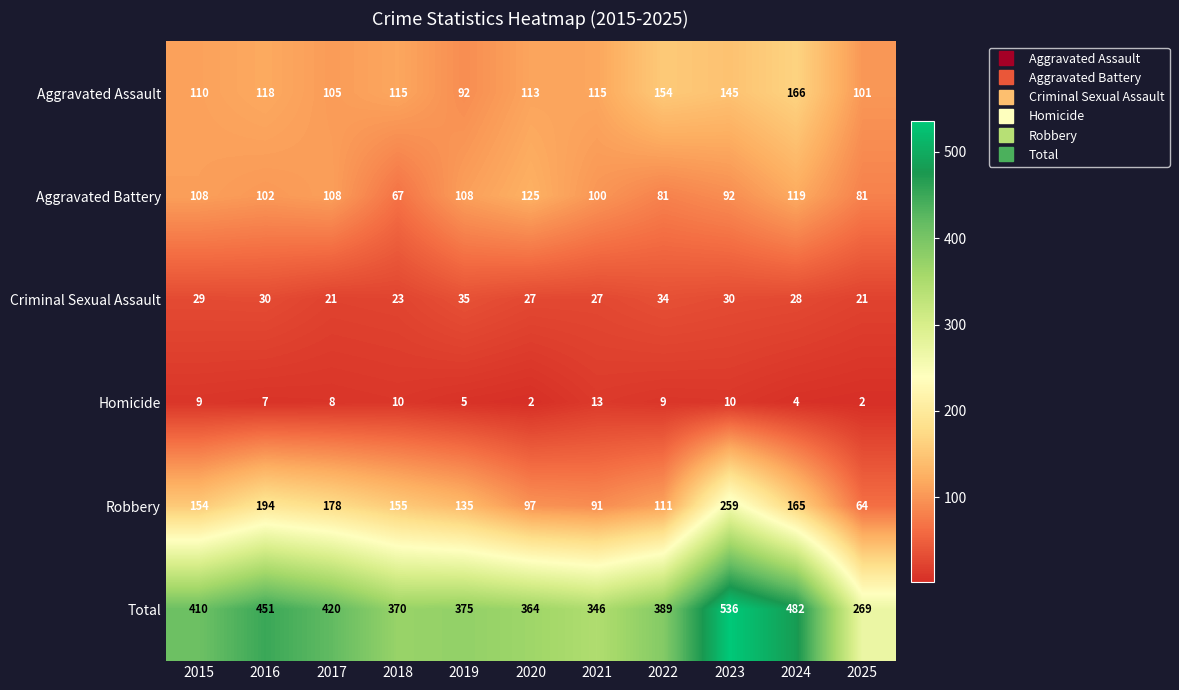

Which series has the largest range (max minus min)?

Total